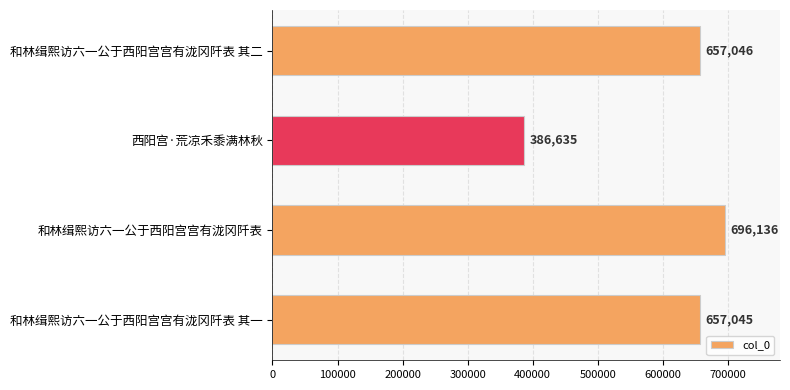

How many values are below 657046?

2